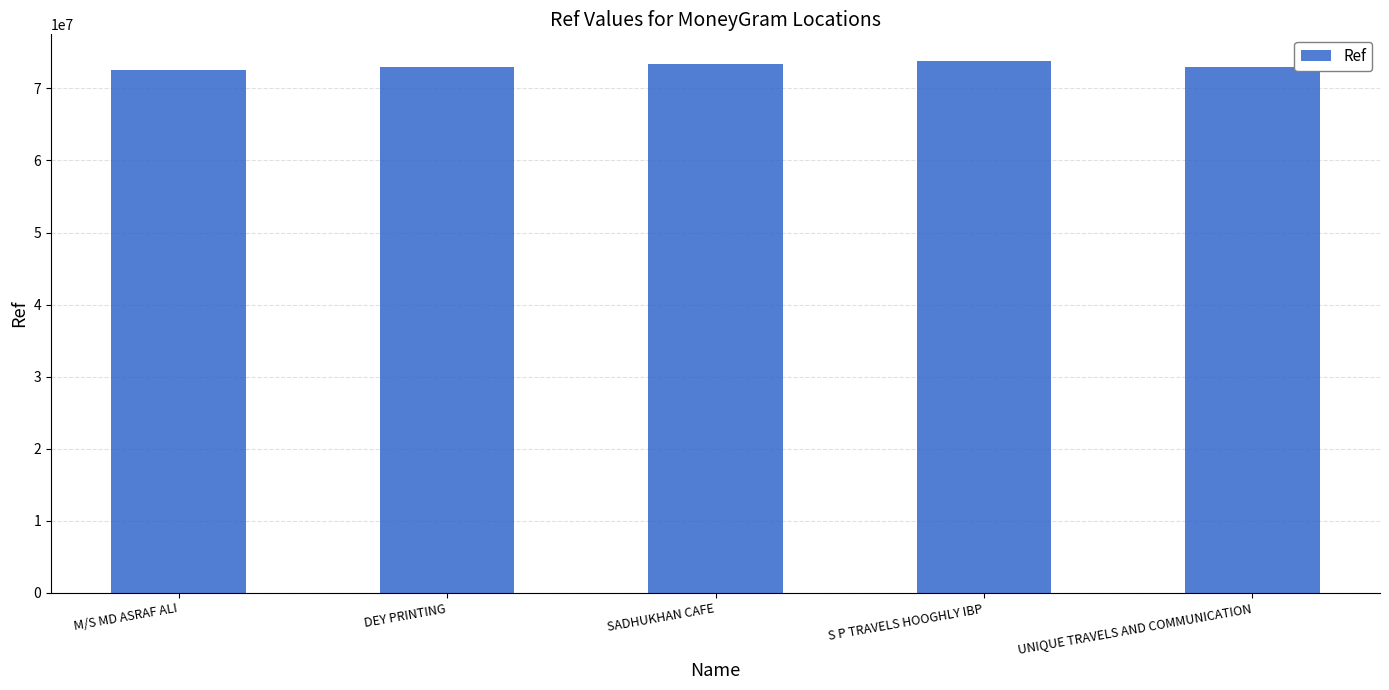

Which has a higher value, S P TRAVELS HOOGHLY IBP or DEY PRINTING?

S P TRAVELS HOOGHLY IBP